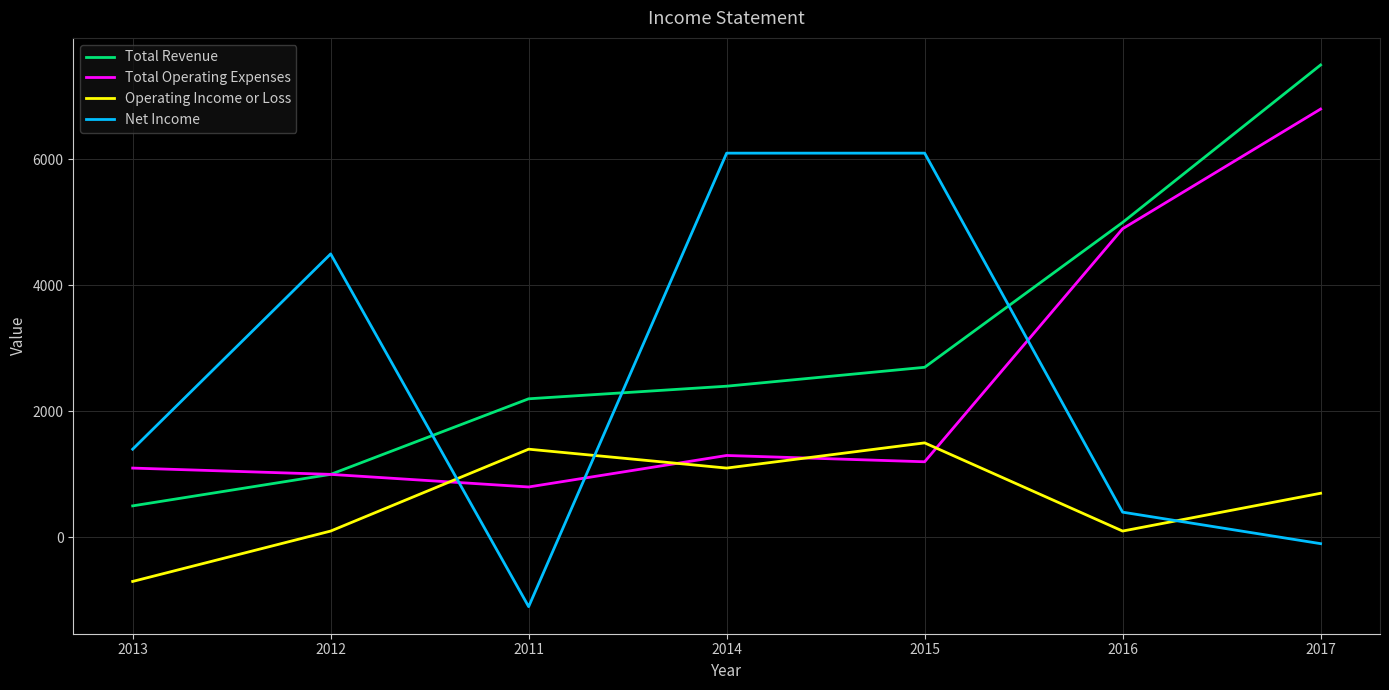

How many distinct data groups are displayed?

4